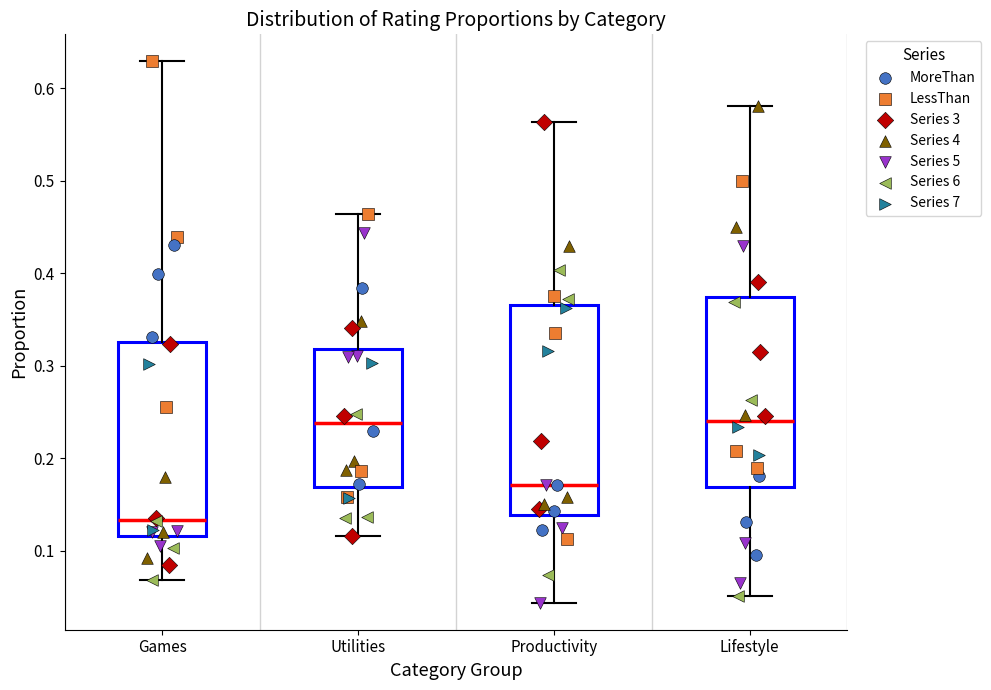

Which box has the lowest median line?

Games